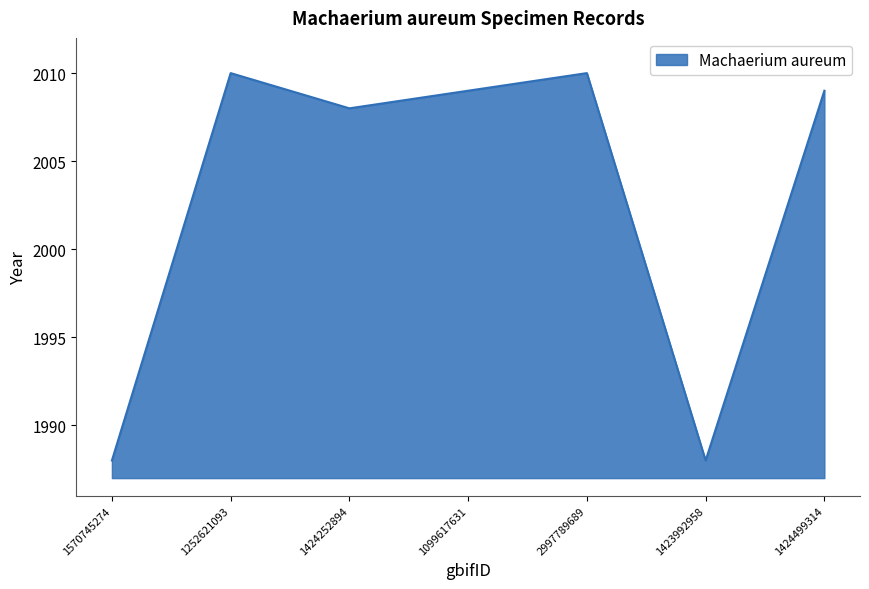

What is the average value?

2003